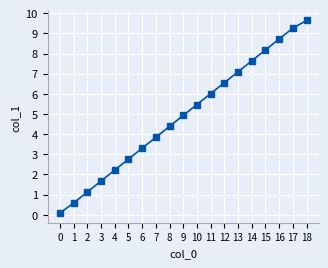

Where does the data first go above 4?

8